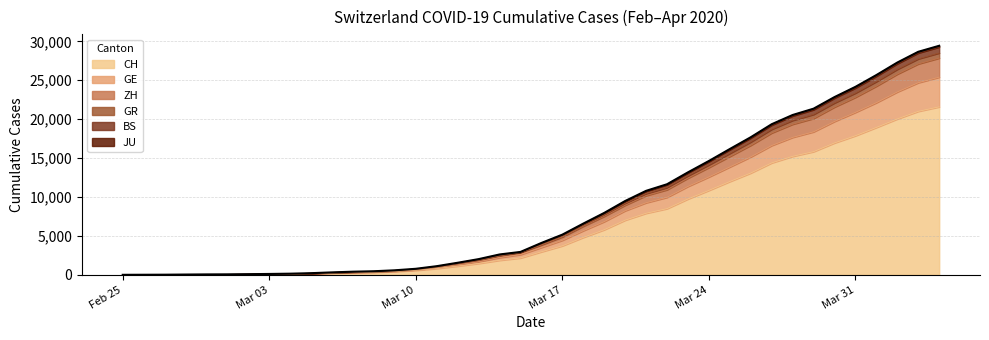

What is the maximum value for CH?

21582